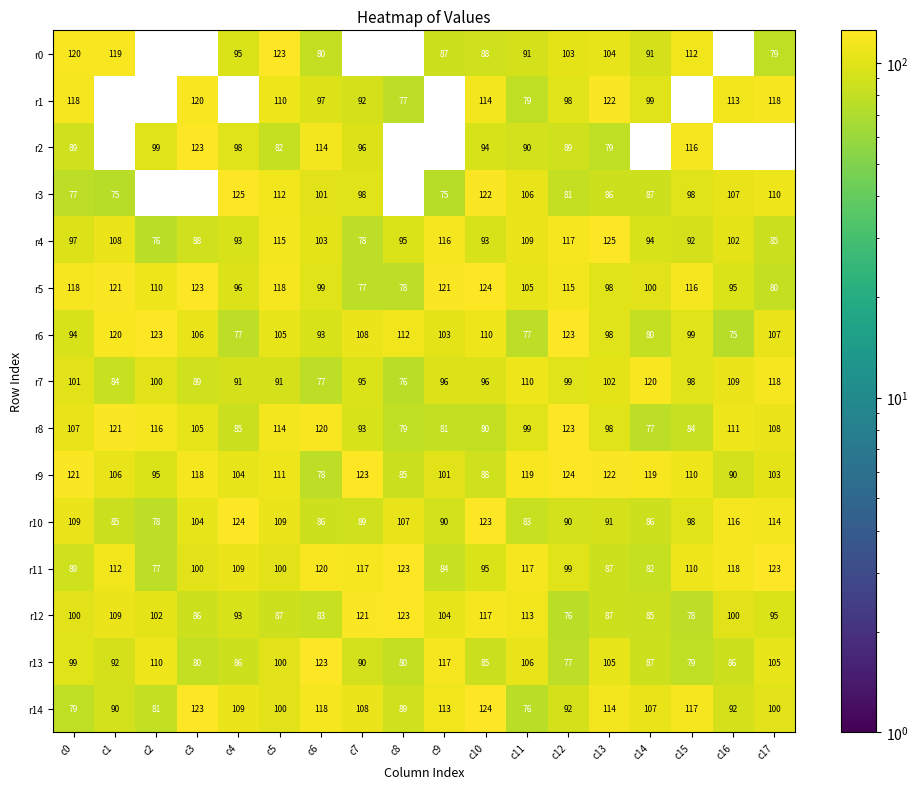

Rank the series by their maximum value, from highest to lowest.

r3, r4, r5, r9, r10, r14, r0, r2, r6, r8, r11, r12, r13, r1, r7